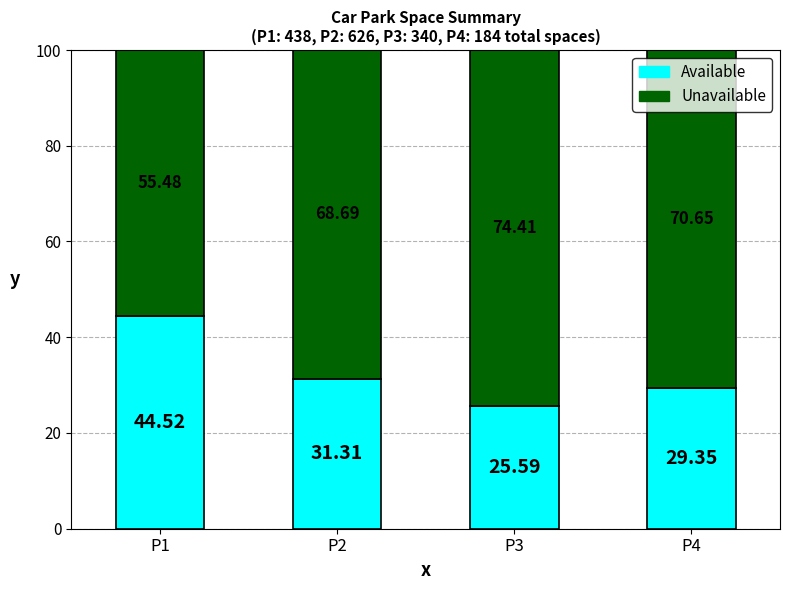

What are all the series names shown in the legend?

Available, Unavailable